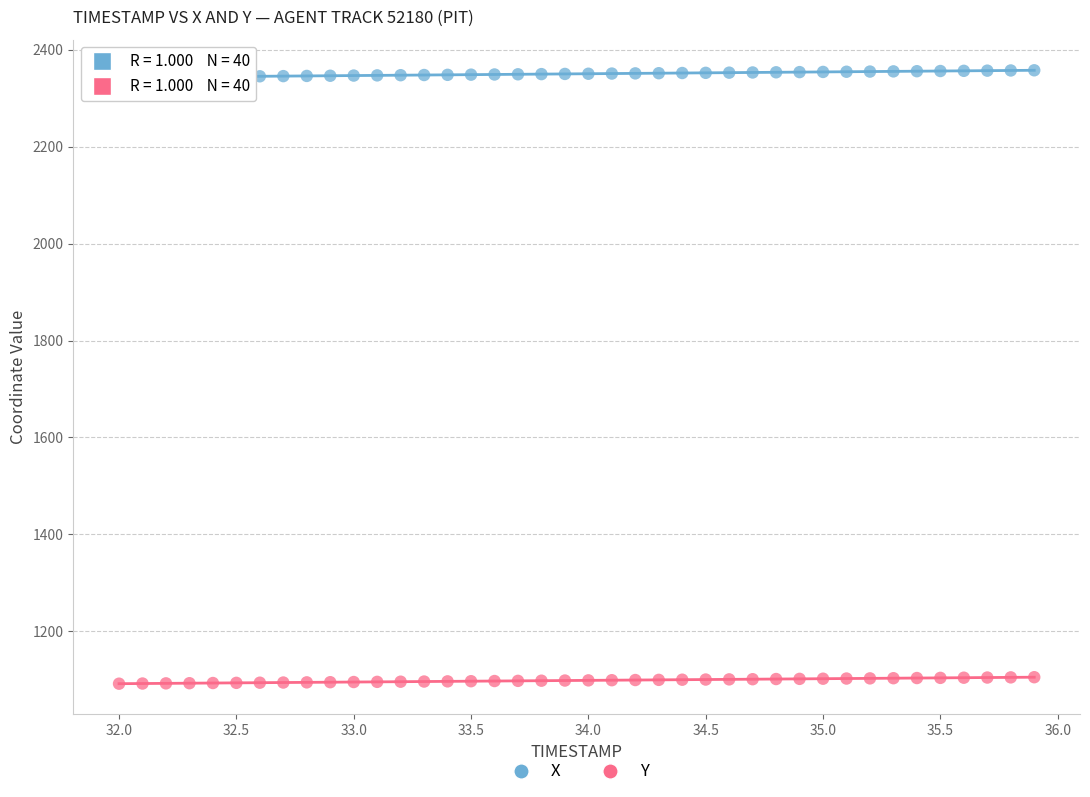

What are all the series names shown in the legend?

X, Y